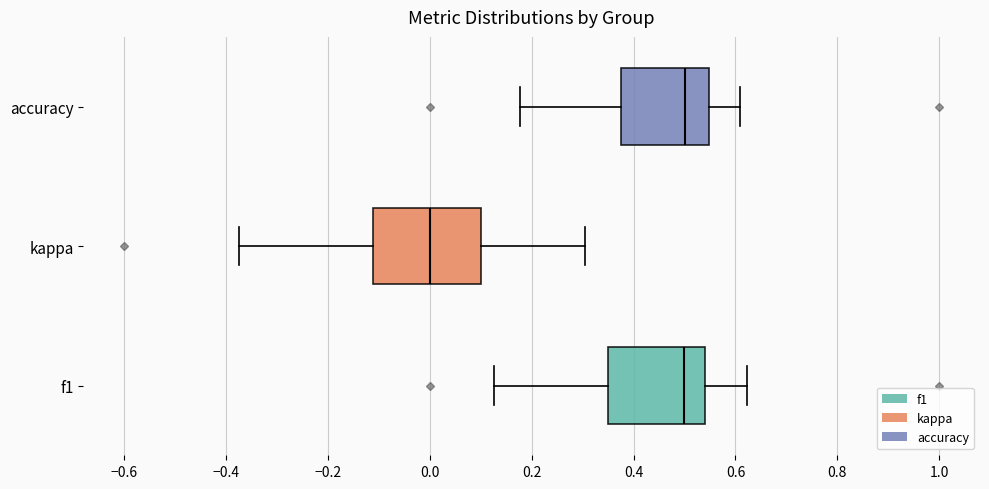

Reading bottom to top, transcribe this box plot: for each box, give where its median line is, the range the box spans, and where its two whiskers end, as read against the x-axis. The values are not printed on the chart, so give them approximately, as read against the axis.

f1: median 0.50, box 0.36 to 0.54, whiskers 0.12 to 0.62
kappa: median 0.00, box -0.12 to 0.10, whiskers -0.38 to 0.30
accuracy: median 0.50, box 0.38 to 0.54, whiskers 0.18 to 0.60